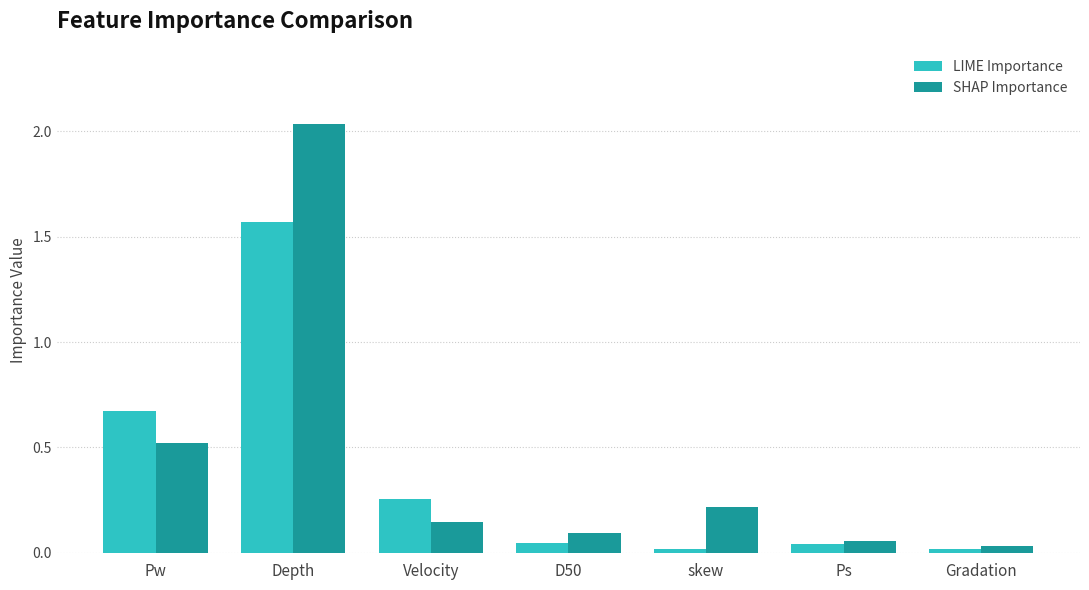

The value of SHAP Importance at D50 is 0.0. True or false?

False